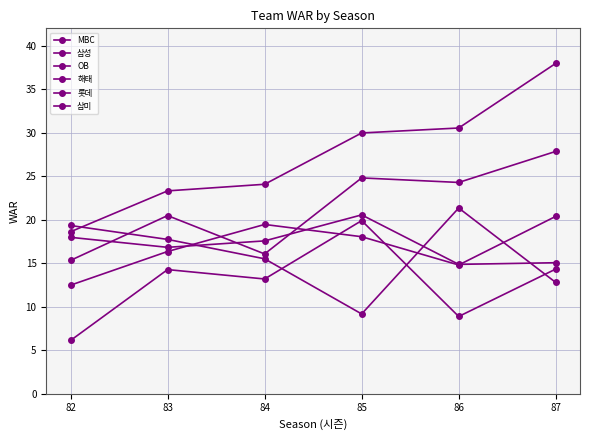

How many lines are shown in the chart?

6